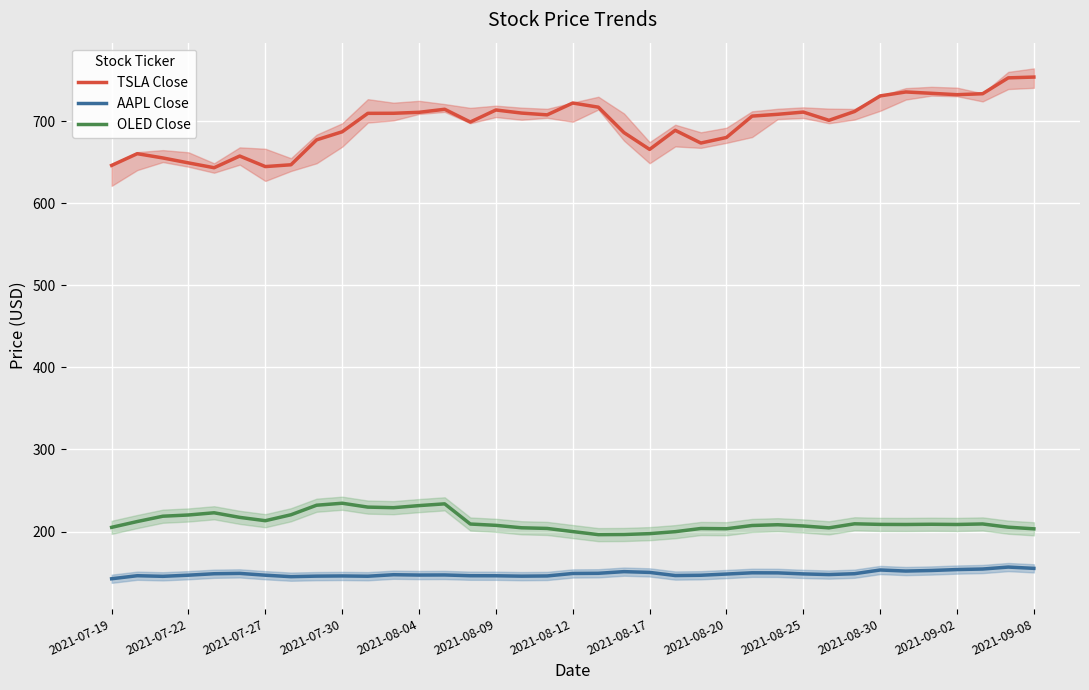

At how many categories does at least one series exceed 376?

37